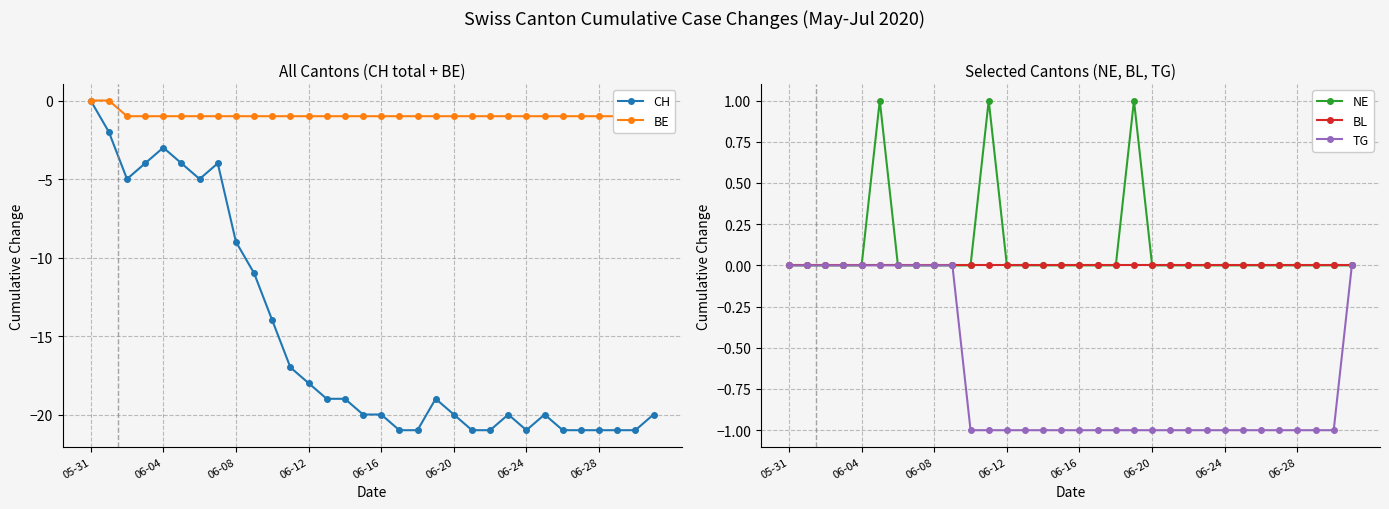

True or false: NE has more than 2 points higher than both neighbors.

True